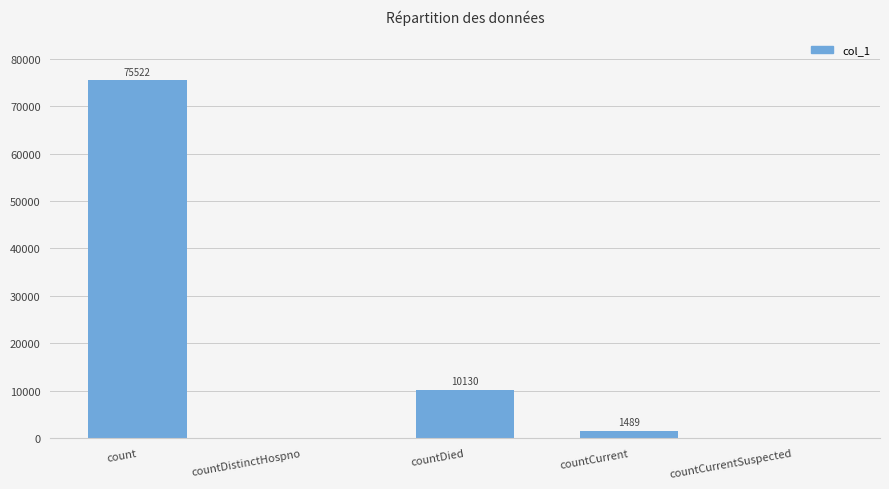

Is it true that the value at countCurrentSuspected is 0?

True